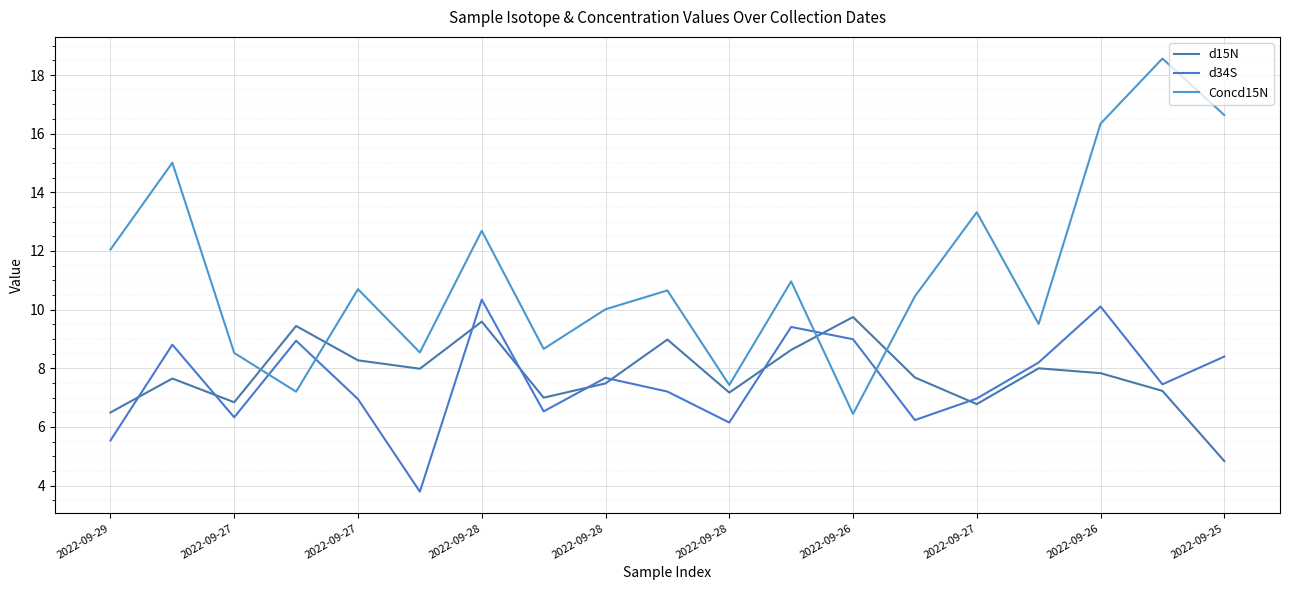

Does the chart have visible grid lines?

Yes